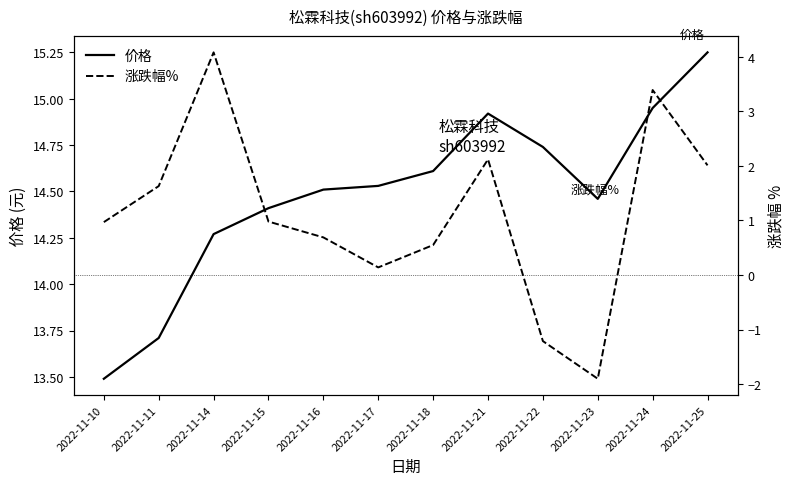

What is the difference between the maximum and second lowest values in the 涨跌幅% series?

5.3